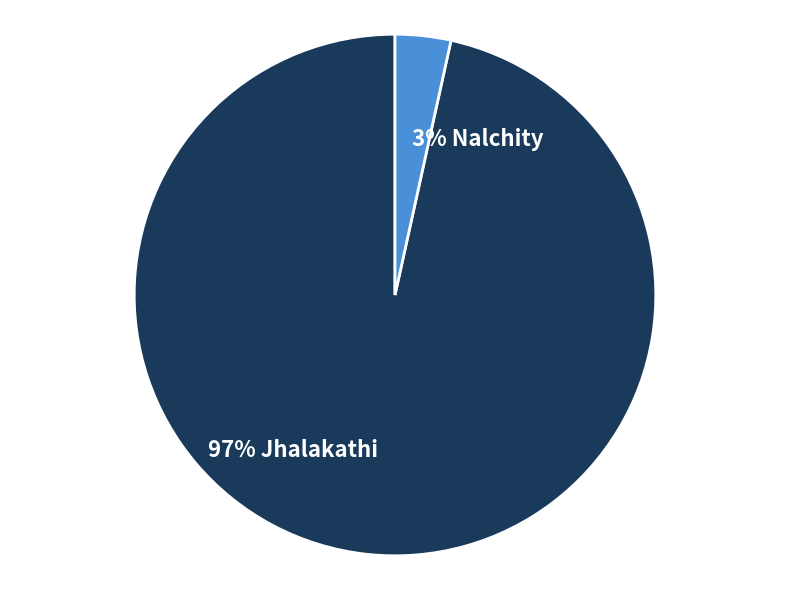

To the nearest percent, what is the average slice percentage?

50%